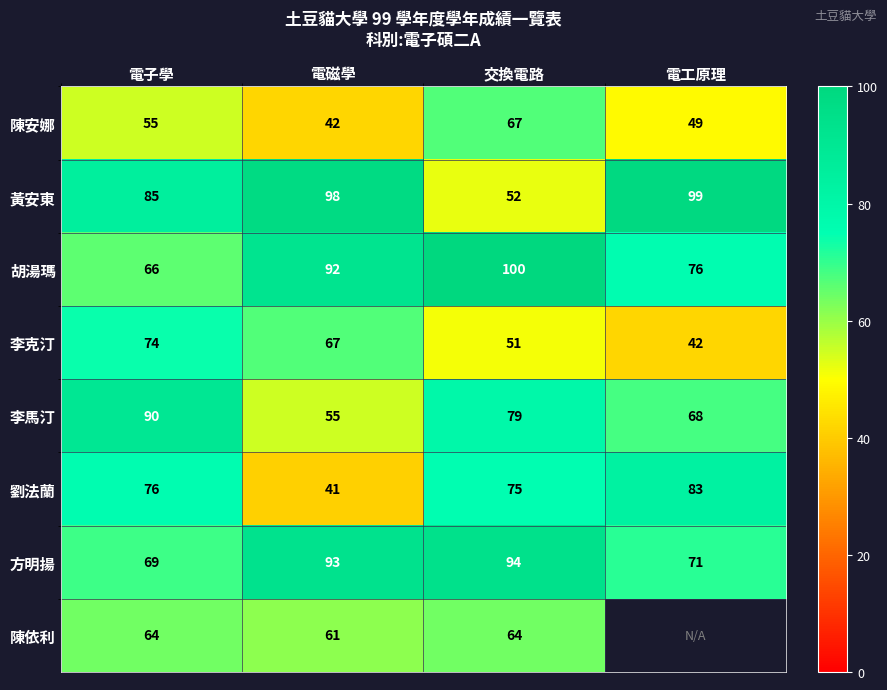

What is the difference between the maximum and second lowest values in the 方明揚 series?

23